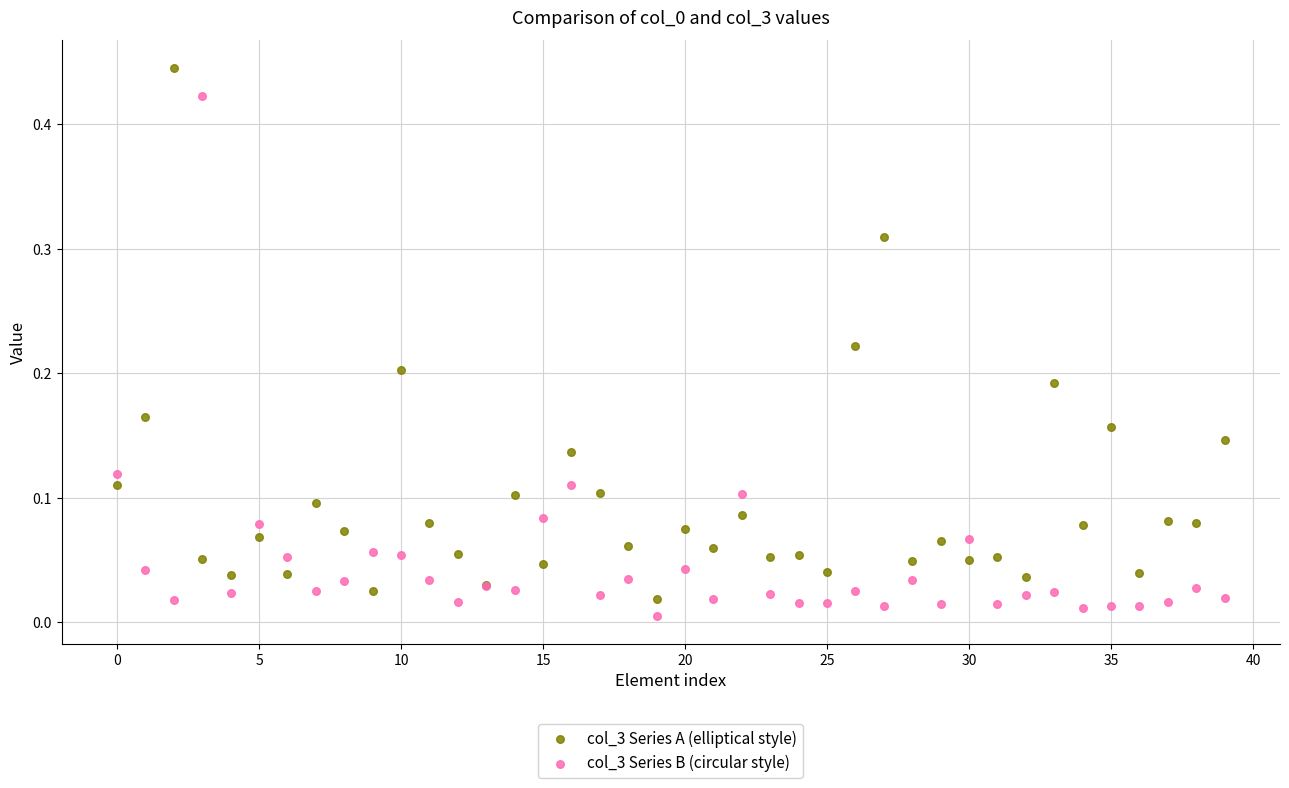

What are all the series names shown in the legend?

col_3 Series A (elliptical style), col_3 Series B (circular style)